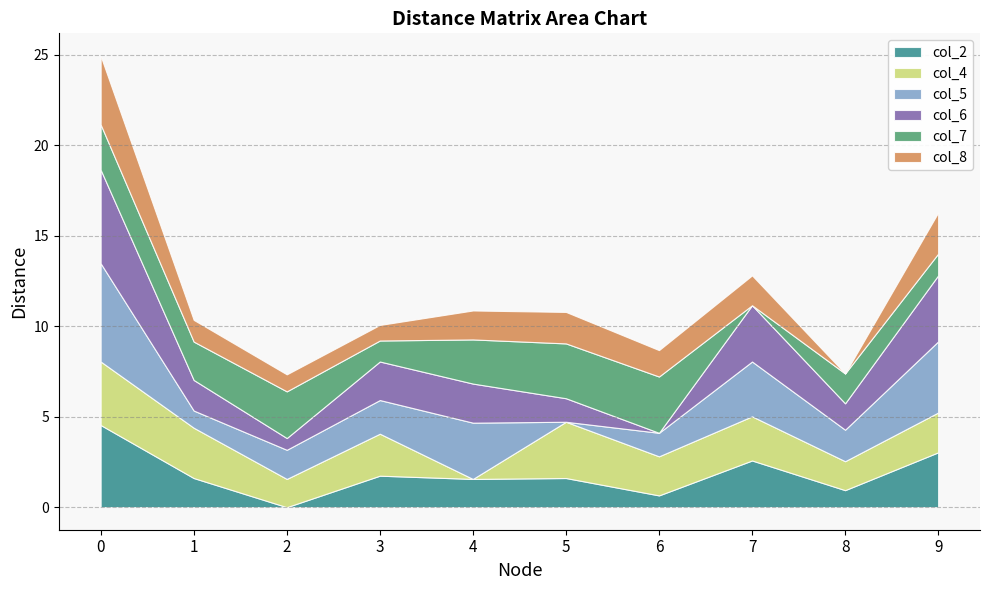

What is the value of the col_2 point at the 10th from the left?

3.0